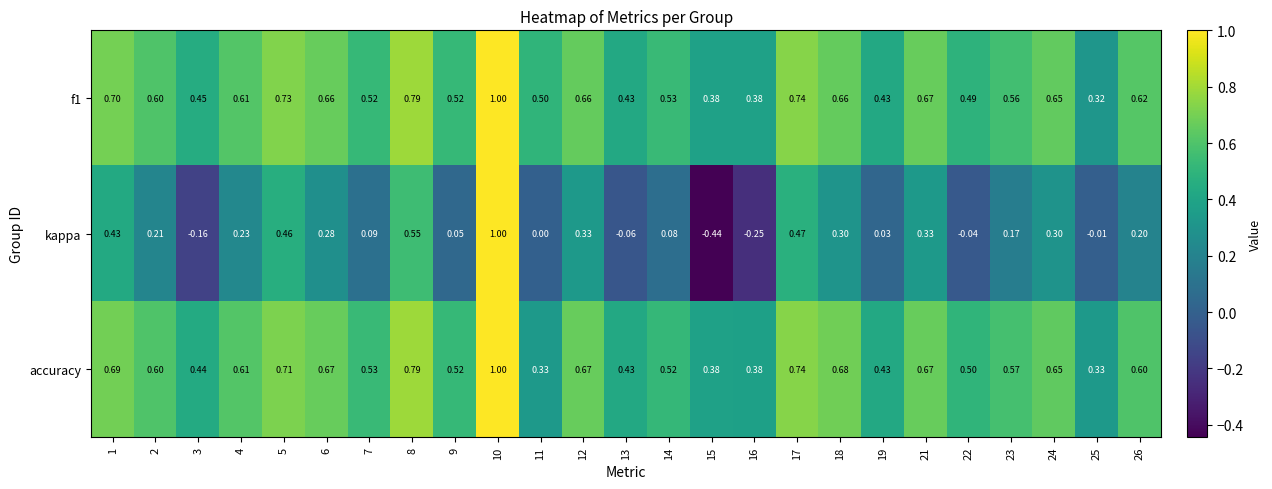

Is the value of accuracy at 26 greater than the value of f1 at 12?

No